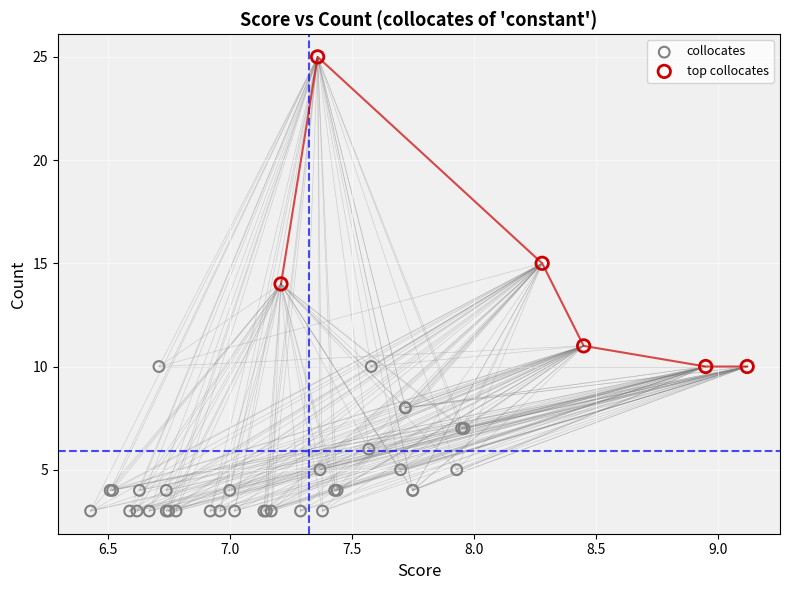

Which series contains the highest Y value?

top collocates